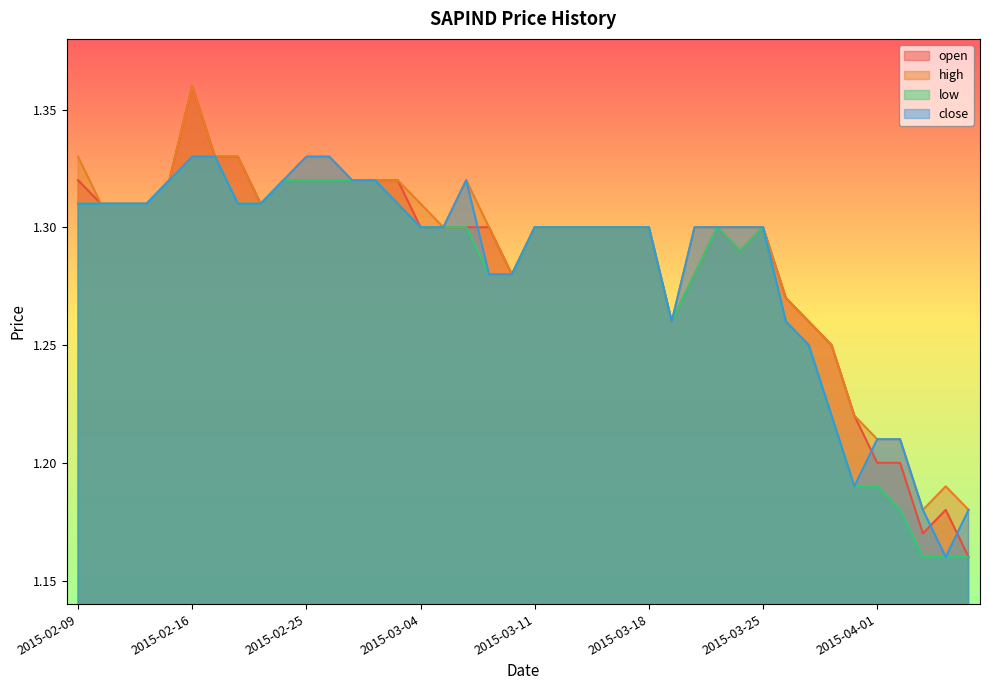

Rank the series by their average value, from highest to lowest.

high, open, close, low